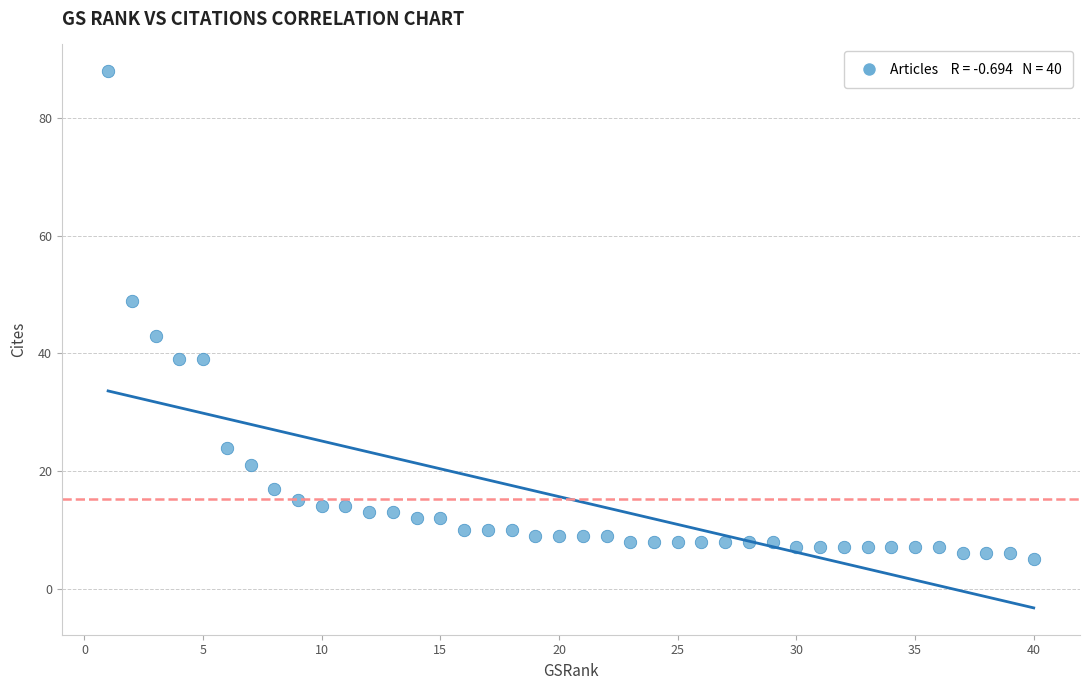

What is the range of X values (max minus min)?

39